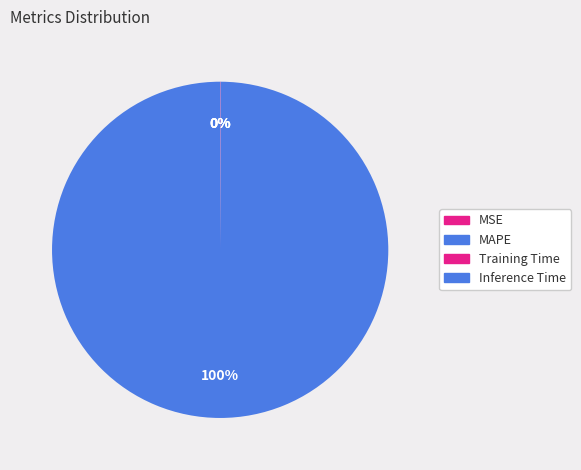

Rank the categories by value from lowest to highest.

MSE, Training Time, Inference Time, MAPE